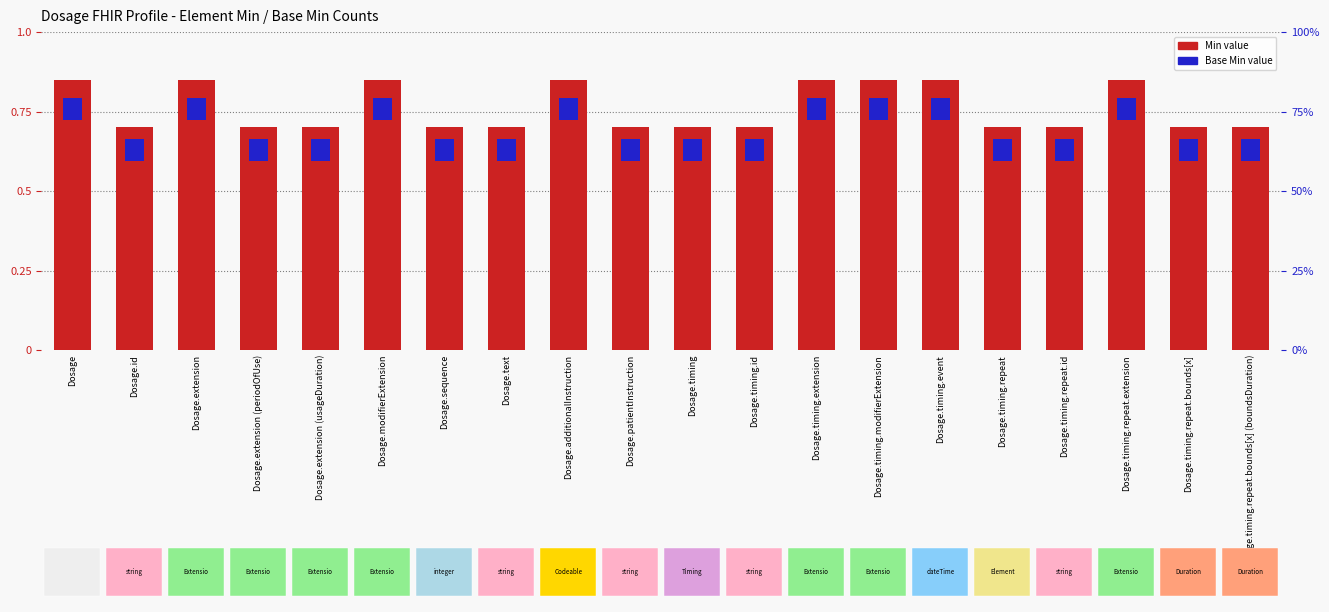

Reading left to right, transcribe all the data shown in this chart.

Min: Dosage=0.8	Dosage.id=0.7	Dosage.extension=0.8	Dosage.extension (periodOfUse)=0.7	Dosage.extension (usageDuration)=0.7	Dosage.modifierExtension=0.8	Dosage.sequence=0.7	Dosage.text=0.7	Dosage.additionalInstruction=0.8	Dosage.patientInstruction=0.7	Dosage.timing=0.7	Dosage.timing.id=0.7	Dosage.timing.extension=0.8	Dosage.timing.modifierExtension=0.8	Dosage.timing.event=0.8	Dosage.timing.repeat=0.7	Dosage.timing.repeat.id=0.7	Dosage.timing.repeat.extension=0.8	Dosage.timing.repeat.bounds[x]=0.7	Dosage.timing.repeat.bounds[x] (boundsDuration)=0.7
Base Min: Dosage=0.1	Dosage.id=0.1	Dosage.extension=0.1	Dosage.extension (periodOfUse)=0.1	Dosage.extension (usageDuration)=0.1	Dosage.modifierExtension=0.1	Dosage.sequence=0.1	Dosage.text=0.1	Dosage.additionalInstruction=0.1	Dosage.patientInstruction=0.1	Dosage.timing=0.1	Dosage.timing.id=0.1	Dosage.timing.extension=0.1	Dosage.timing.modifierExtension=0.1	Dosage.timing.event=0.1	Dosage.timing.repeat=0.1	Dosage.timing.repeat.id=0.1	Dosage.timing.repeat.extension=0.1	Dosage.timing.repeat.bounds[x]=0.1	Dosage.timing.repeat.bounds[x] (boundsDuration)=0.1